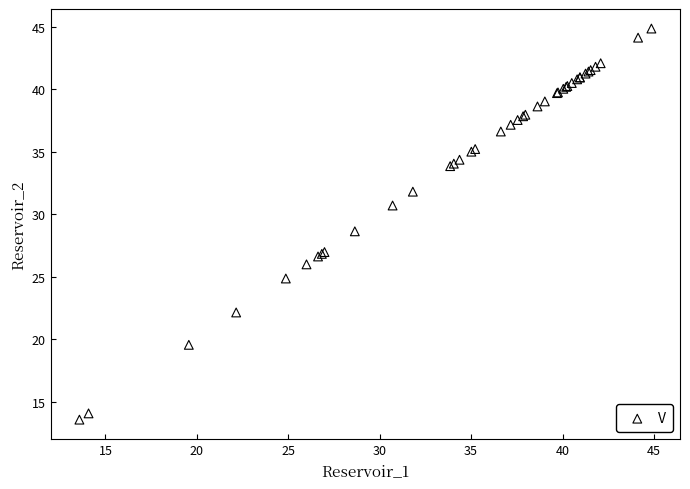

What Y value in the scatter plot is closest to 29?

28.6